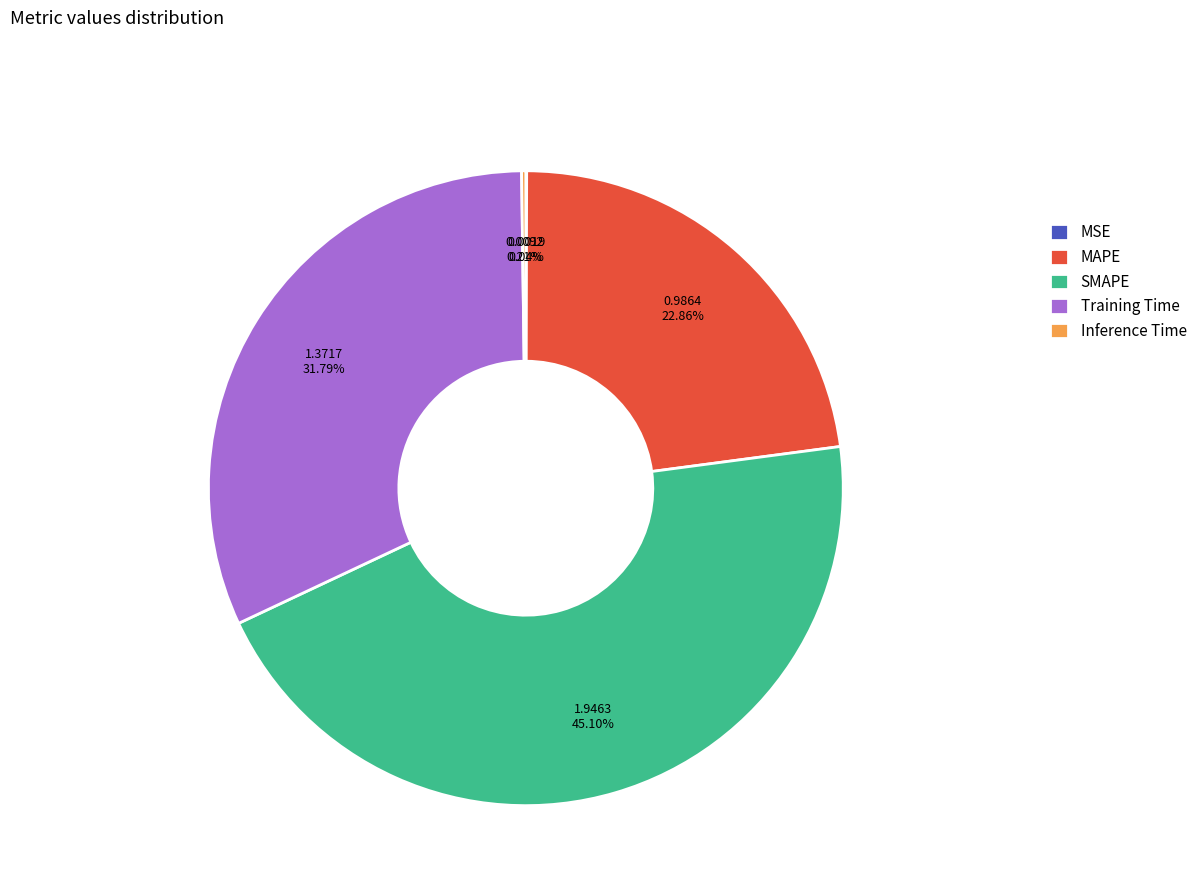

Is Training Time the majority of the pie?

No